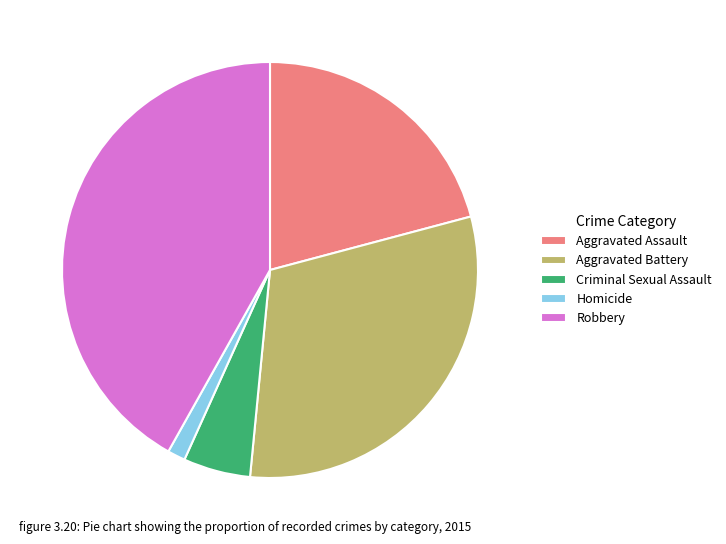

How many segments does this pie chart have?

5